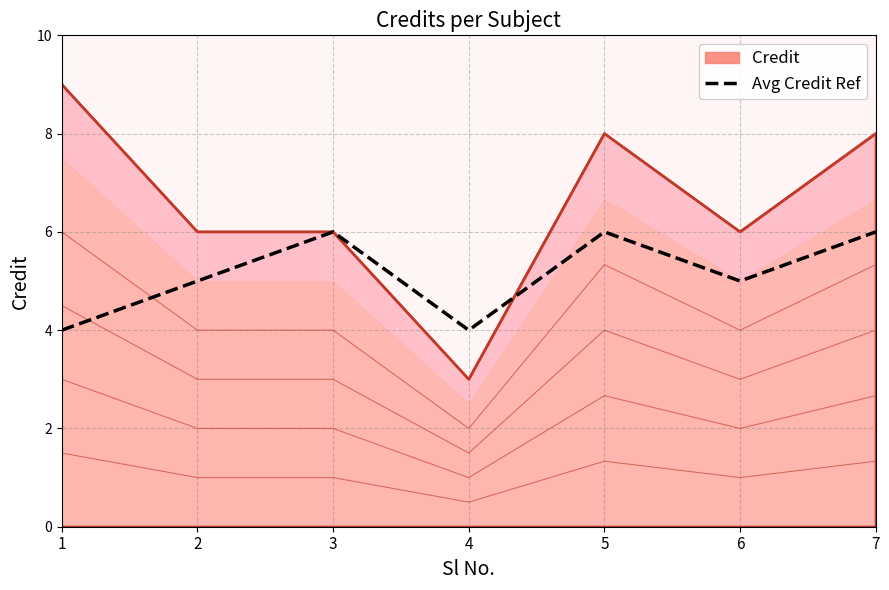

Is it true that the value at 7 is 6?

True